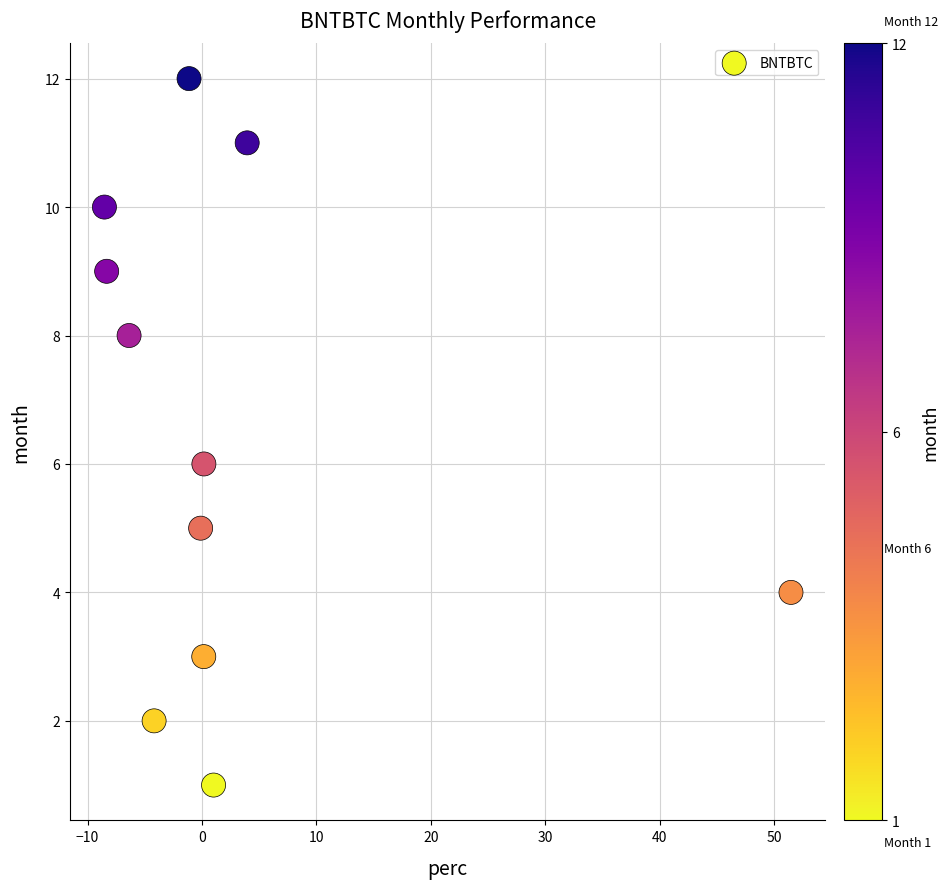

What is the range of Y values (max minus min)?

11